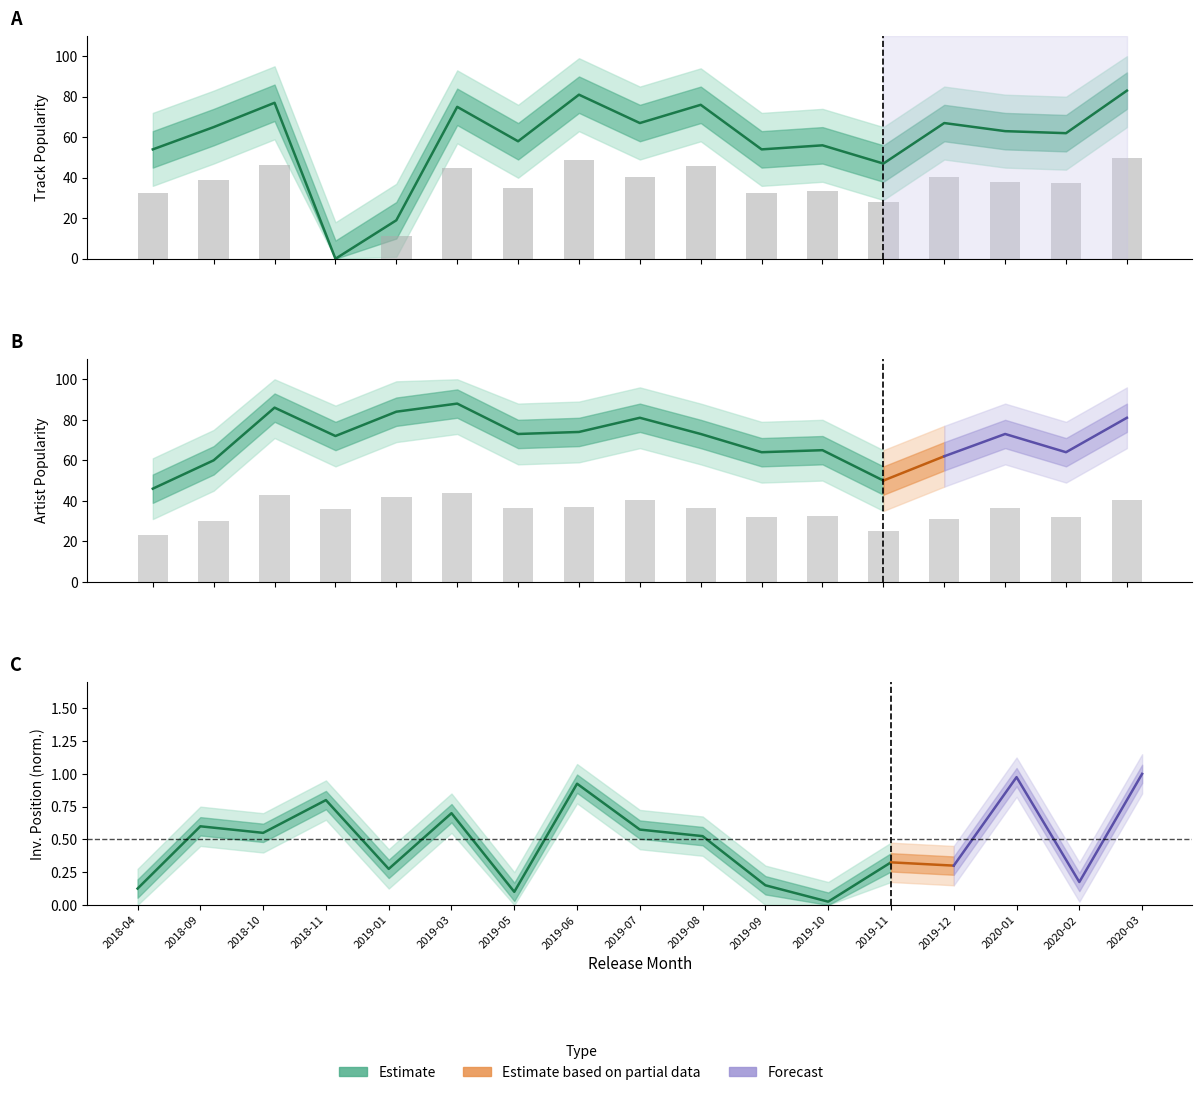

How many groups of bars are there?

17